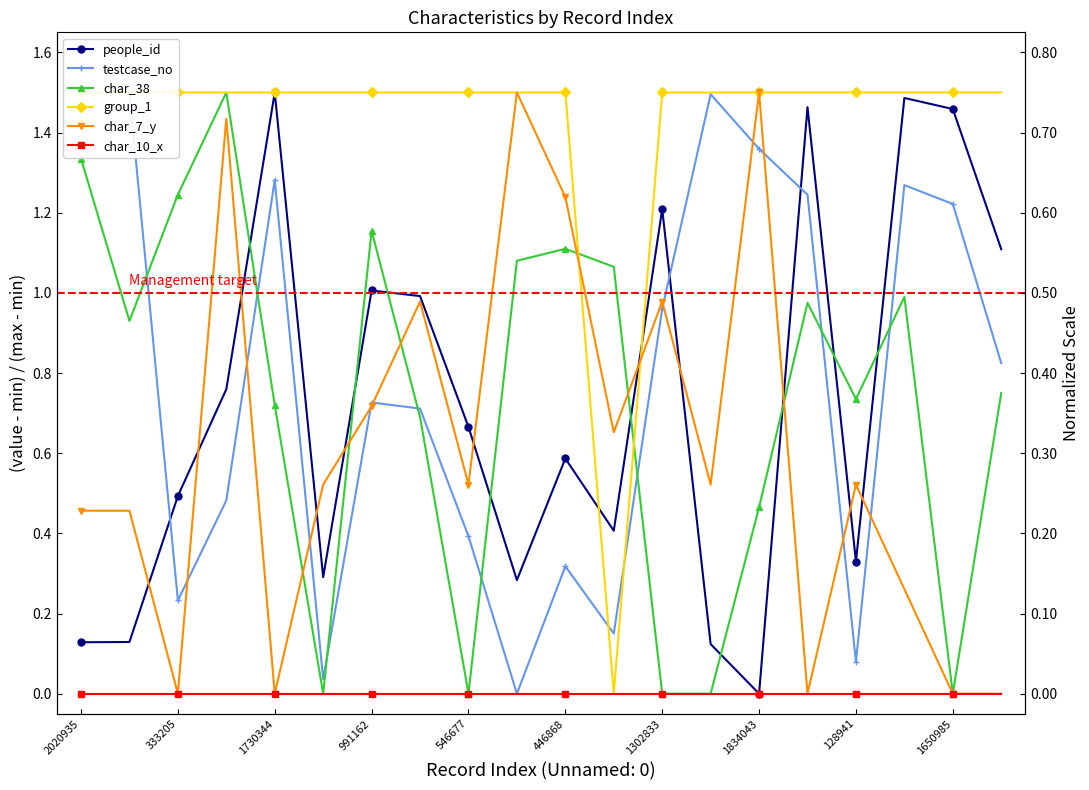

Which series has the widest spread of values?

people_id